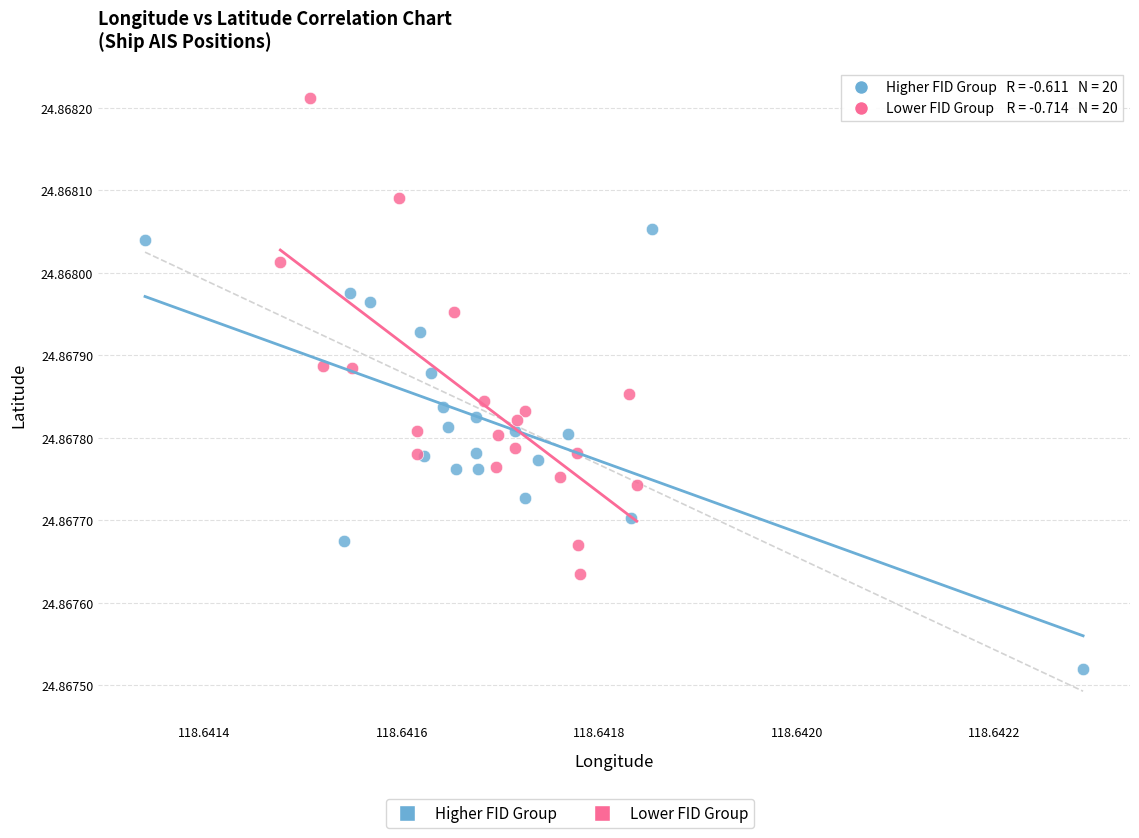

Which series reaches the minimum Y coordinate?

Higher FID Group